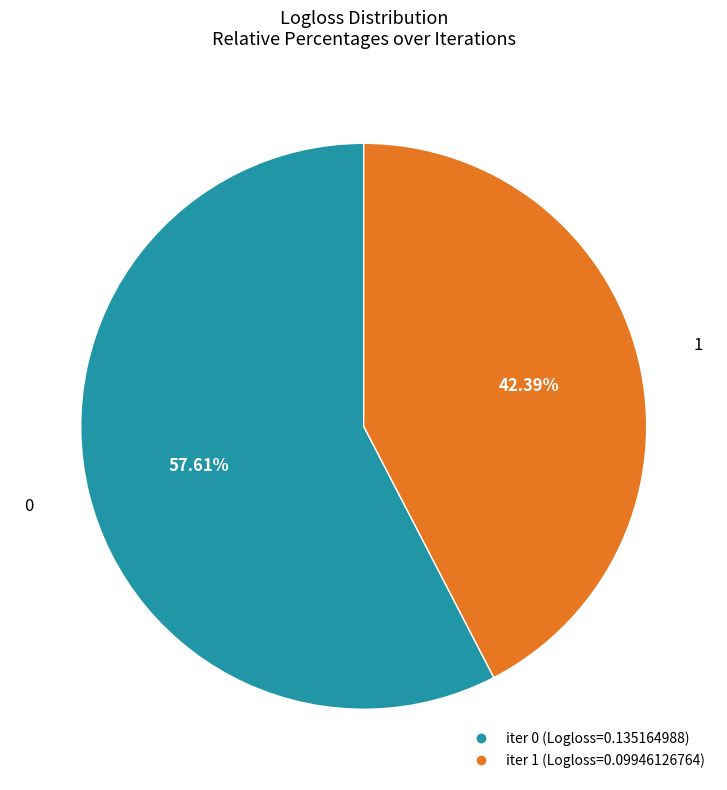

Is there any slice that represents more than half of the pie?

Yes